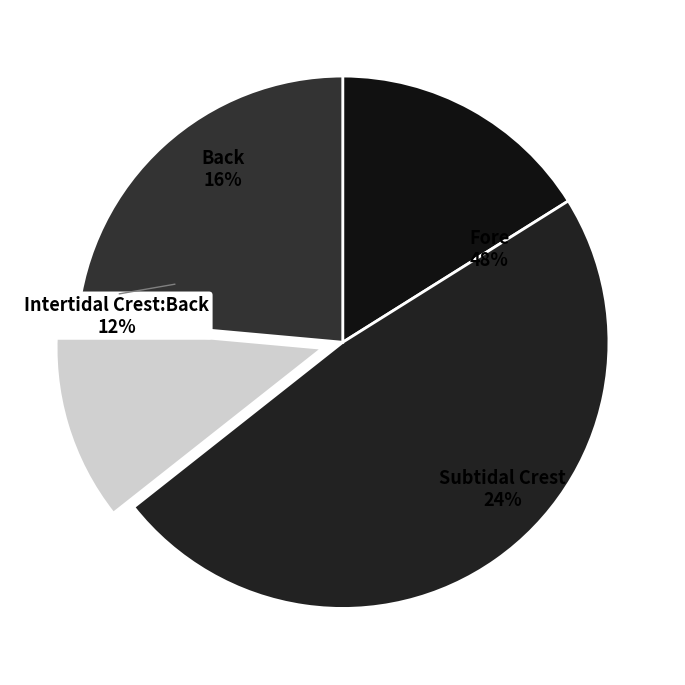

Combined, do Intertidal Crest:Back and Subtidal Crest account for over 50%?

No